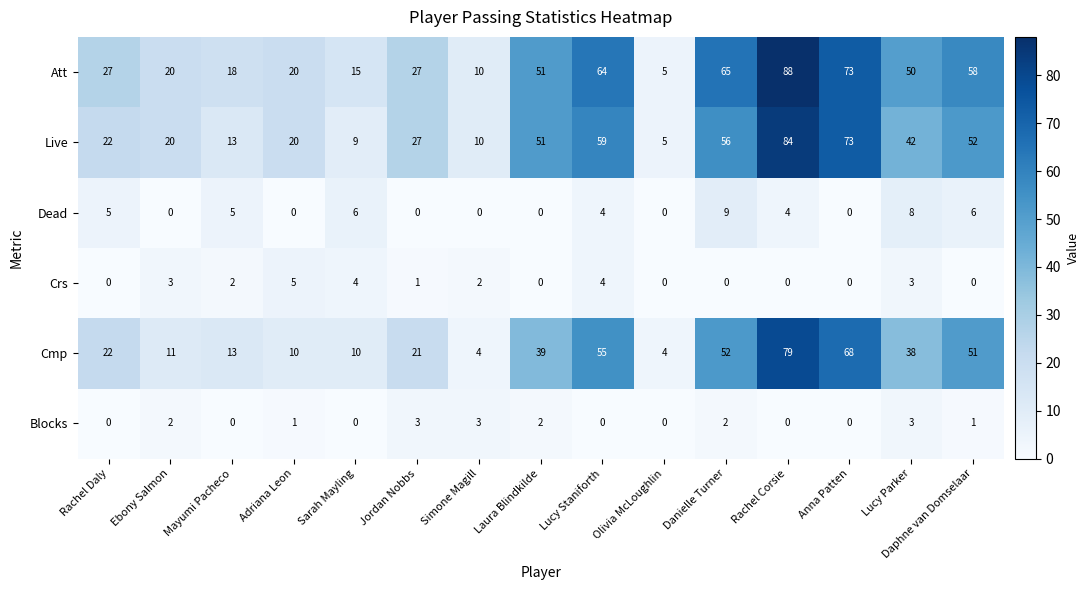

Count the Crs values in the range 0 to 3.

12